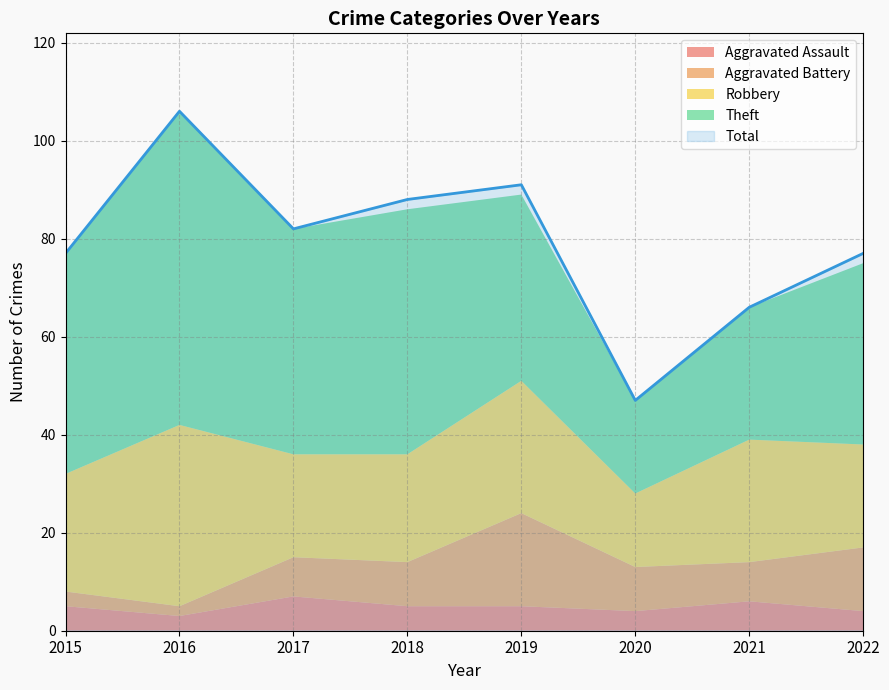

Reading left to right, what are all the values shown in this chart?

Aggravated Assault: 2015=5	2016=3	2017=7	2018=5	2019=5	2020=4	2021=6	2022=4
Aggravated Battery: 2015=3	2016=2	2017=8	2018=9	2019=19	2020=9	2021=8	2022=13
Robbery: 2015=24	2016=37	2017=21	2018=22	2019=27	2020=15	2021=25	2022=21
Theft: 2015=45	2016=64	2017=46	2018=50	2019=38	2020=19	2021=27	2022=37
Total: 2015=77	2016=106	2017=82	2018=88	2019=91	2020=47	2021=66	2022=77